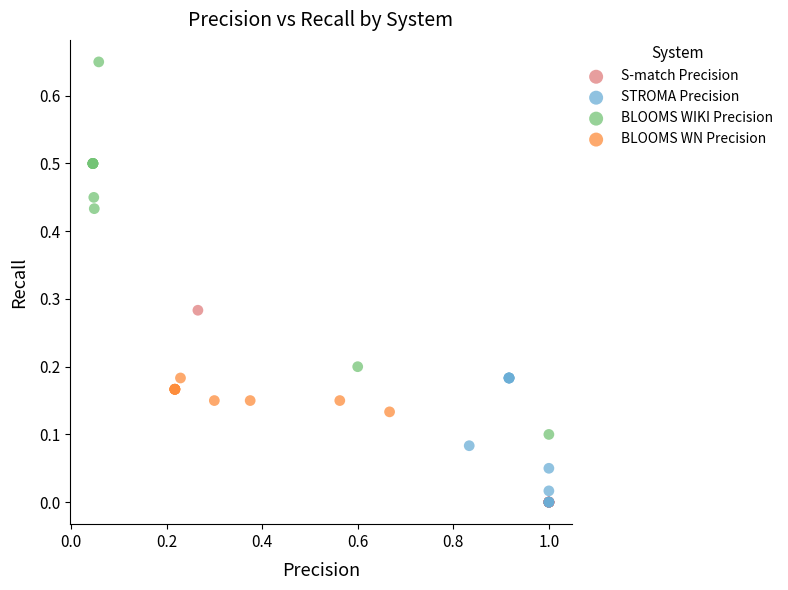

Which series contains the highest Y value?

BLOOMS WIKI Precision